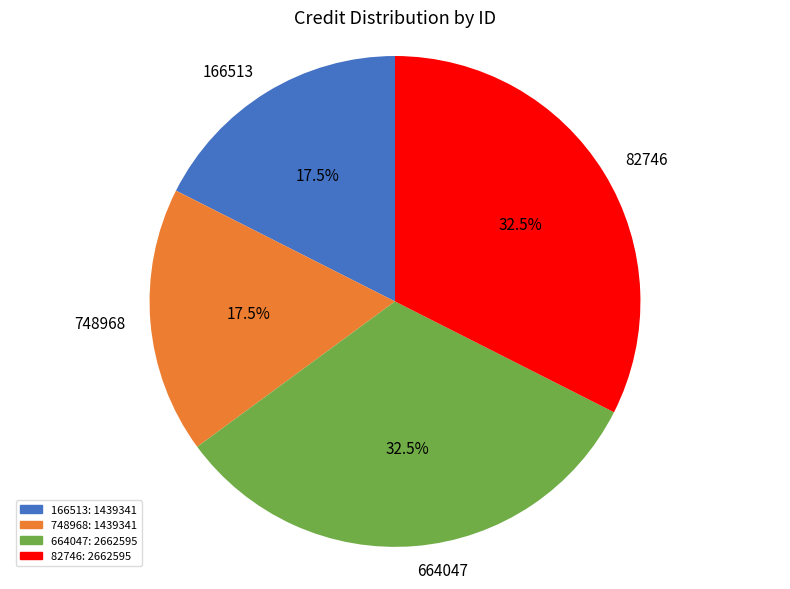

Approximately how many times larger is the value at 82746 compared to 664047?

1.0